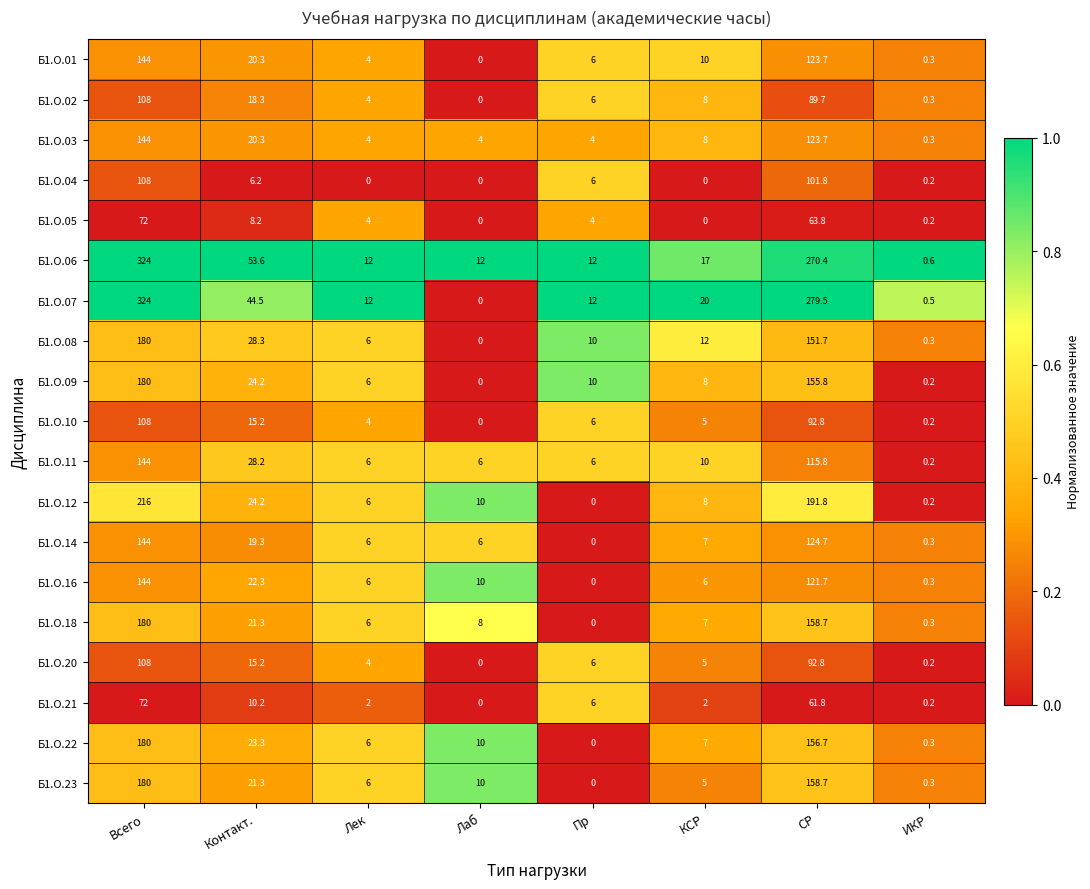

At how many categories does at least one series exceed 0?

8